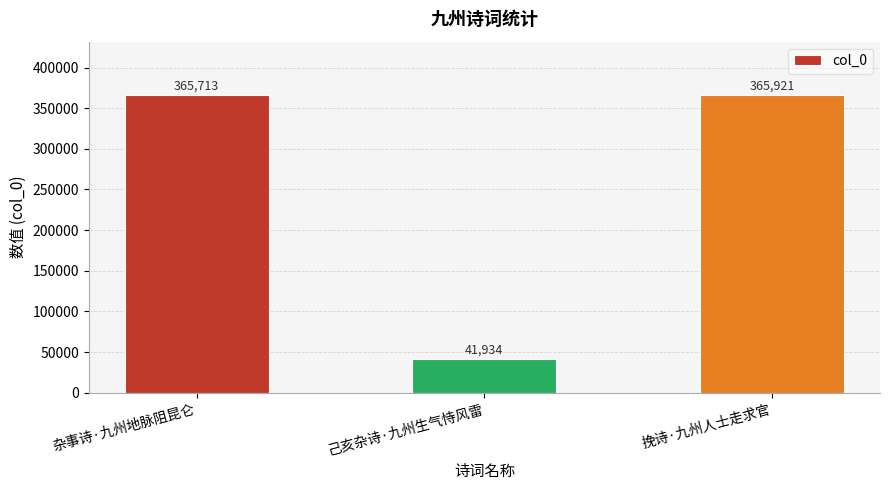

What is the ratio of the value at 己亥杂诗·九州生气恃风雷 to the value at 杂事诗·九州地脉阻昆仑?

0.1